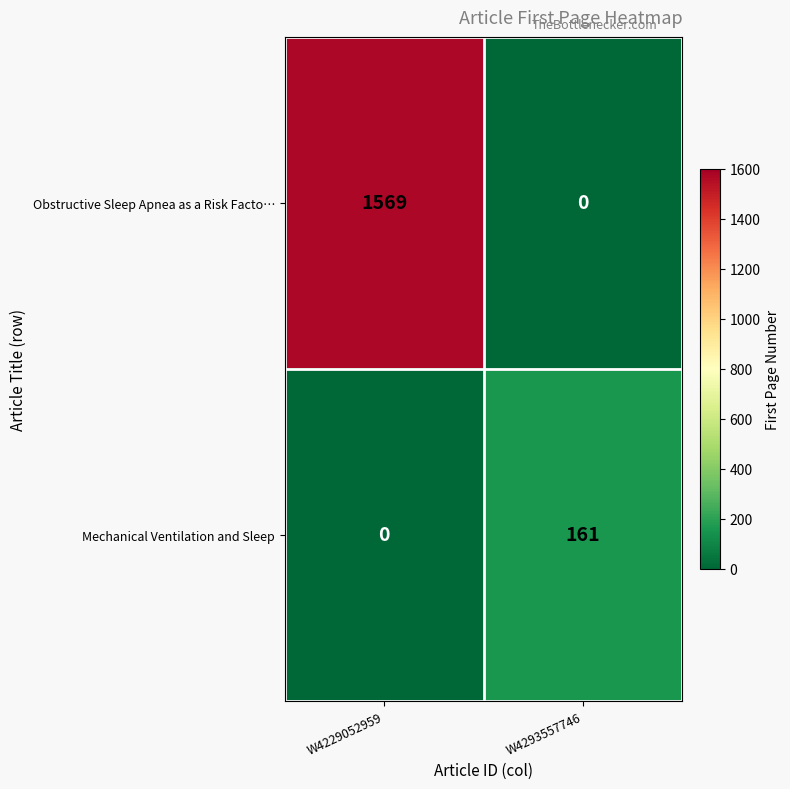

What is the greatest value displayed?

1569